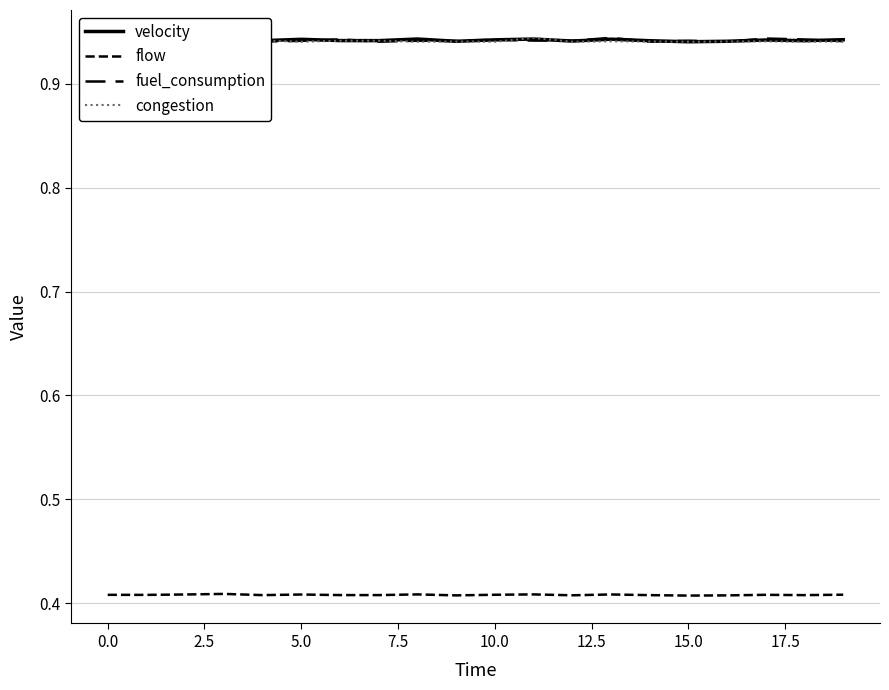

Reading left to right, extract all data points from this chart.

velocity: 0.9	0.9	0.9	0.9	0.9	0.9	0.9	0.9	0.9	0.9	0.9	0.9	0.9	0.9	0.9	0.9	0.9	0.9	0.9	0.9
flow: 0.4	0.4	0.4	0.4	0.4	0.4	0.4	0.4	0.4	0.4	0.4	0.4	0.4	0.4	0.4	0.4	0.4	0.4	0.4	0.4
fuel_consumption: 0.9	0.9	0.9	0.9	0.9	0.9	0.9	0.9	0.9	0.9	0.9	0.9	0.9	0.9	0.9	0.9	0.9	0.9	0.9	0.9
congestion: 0.9	0.9	0.9	0.9	0.9	0.9	0.9	0.9	0.9	0.9	0.9	0.9	0.9	0.9	0.9	0.9	0.9	0.9	0.9	0.9